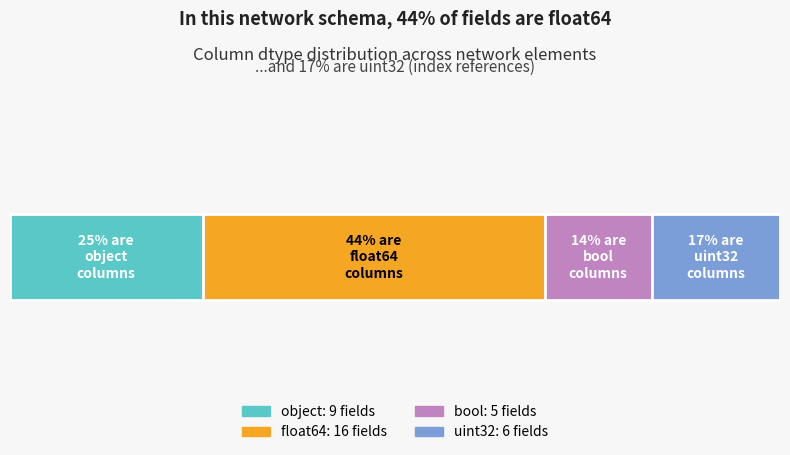

What is the value of the float64 bar at the 10th from the left?

16